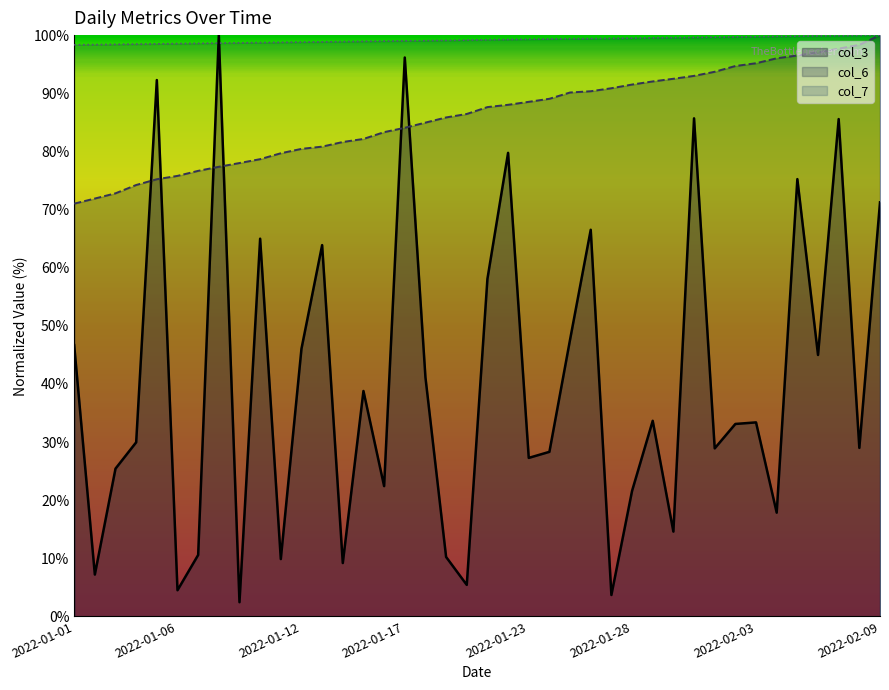

The col_7 series shows 100.0 at 2022-02-09. True or false?

True